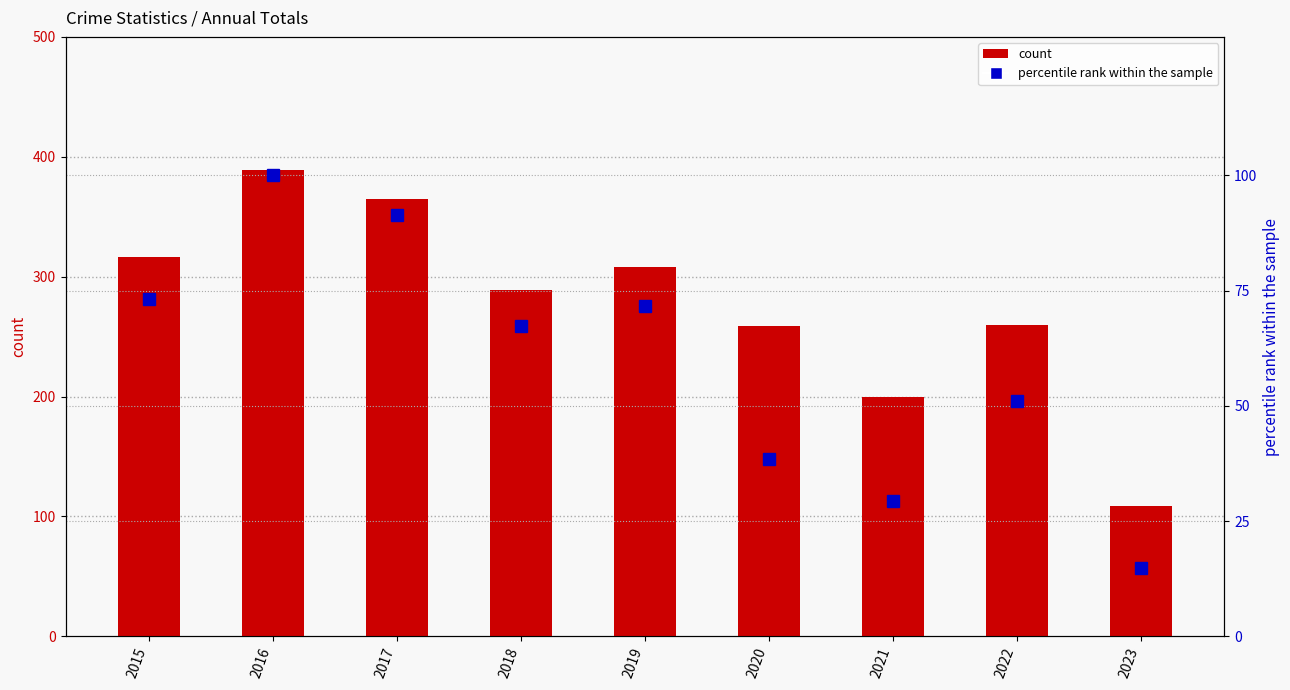

Rank the categories by count value from lowest to highest.

2023, 2021, 2020, 2022, 2018, 2019, 2015, 2017, 2016